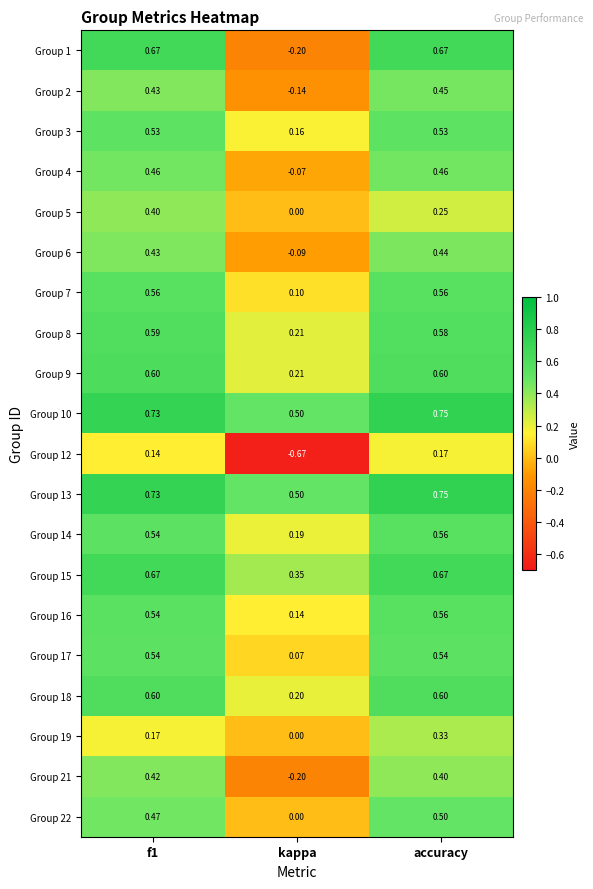

Which category has the lowest value in the Group 15 series?

kappa